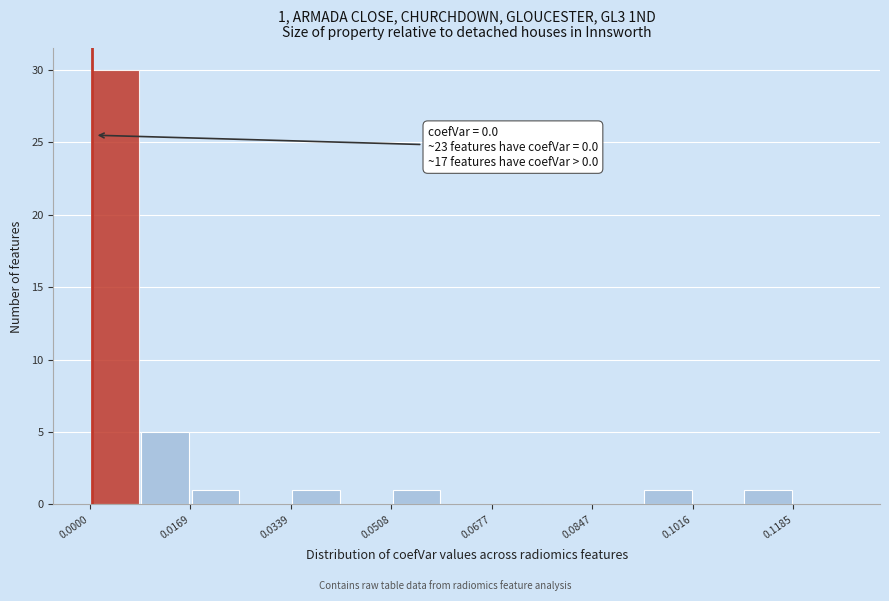

Over which range of the x-axis is the bar tallest?

0.000 to 0.008